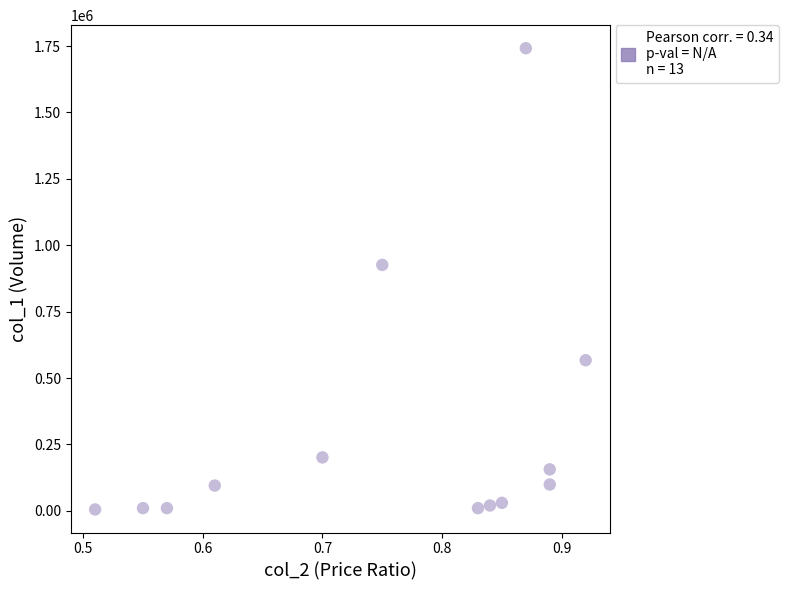

What is the range of Y values (max minus min)?

1737000